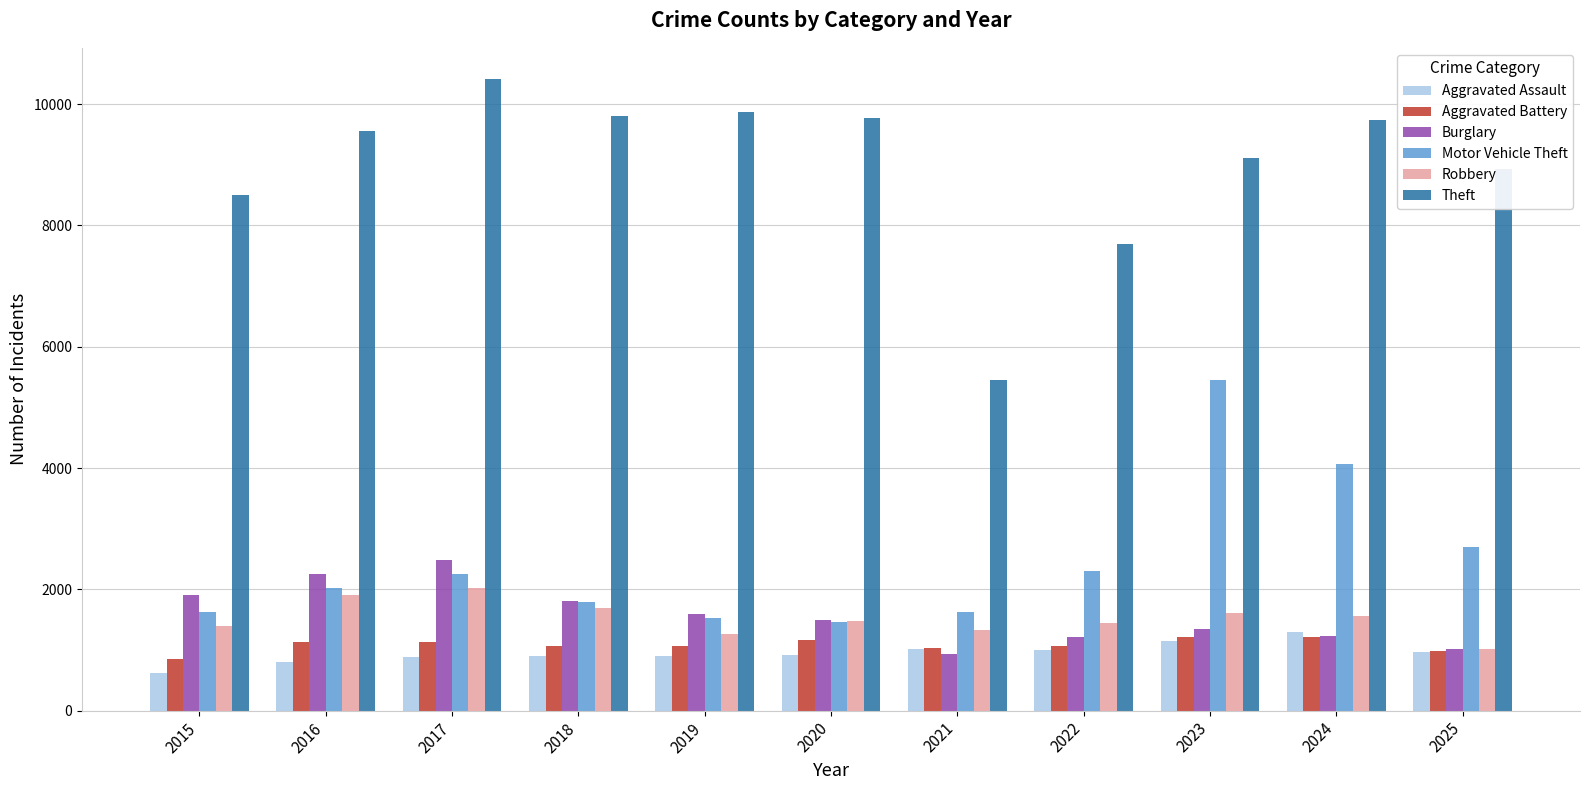

What is the minimum value for Motor Vehicle Theft?

1461